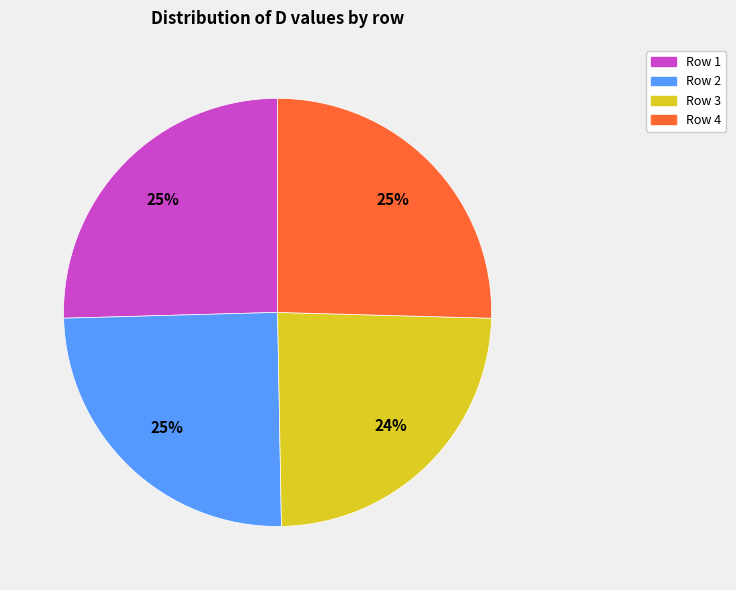

Approximately how many times larger is the value at Row 2 compared to Row 3?

1.0